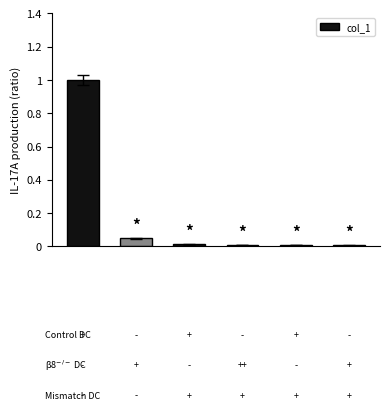

What is the sum of all values?

1.1